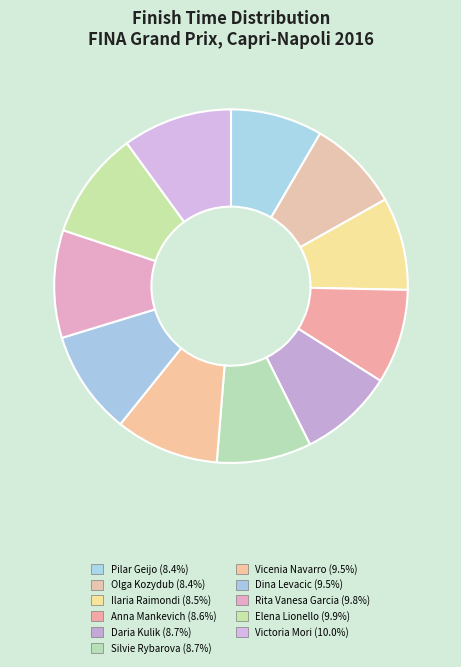

What percentage is the Rita Vanesa Garcia slice, to the nearest percent?

10%